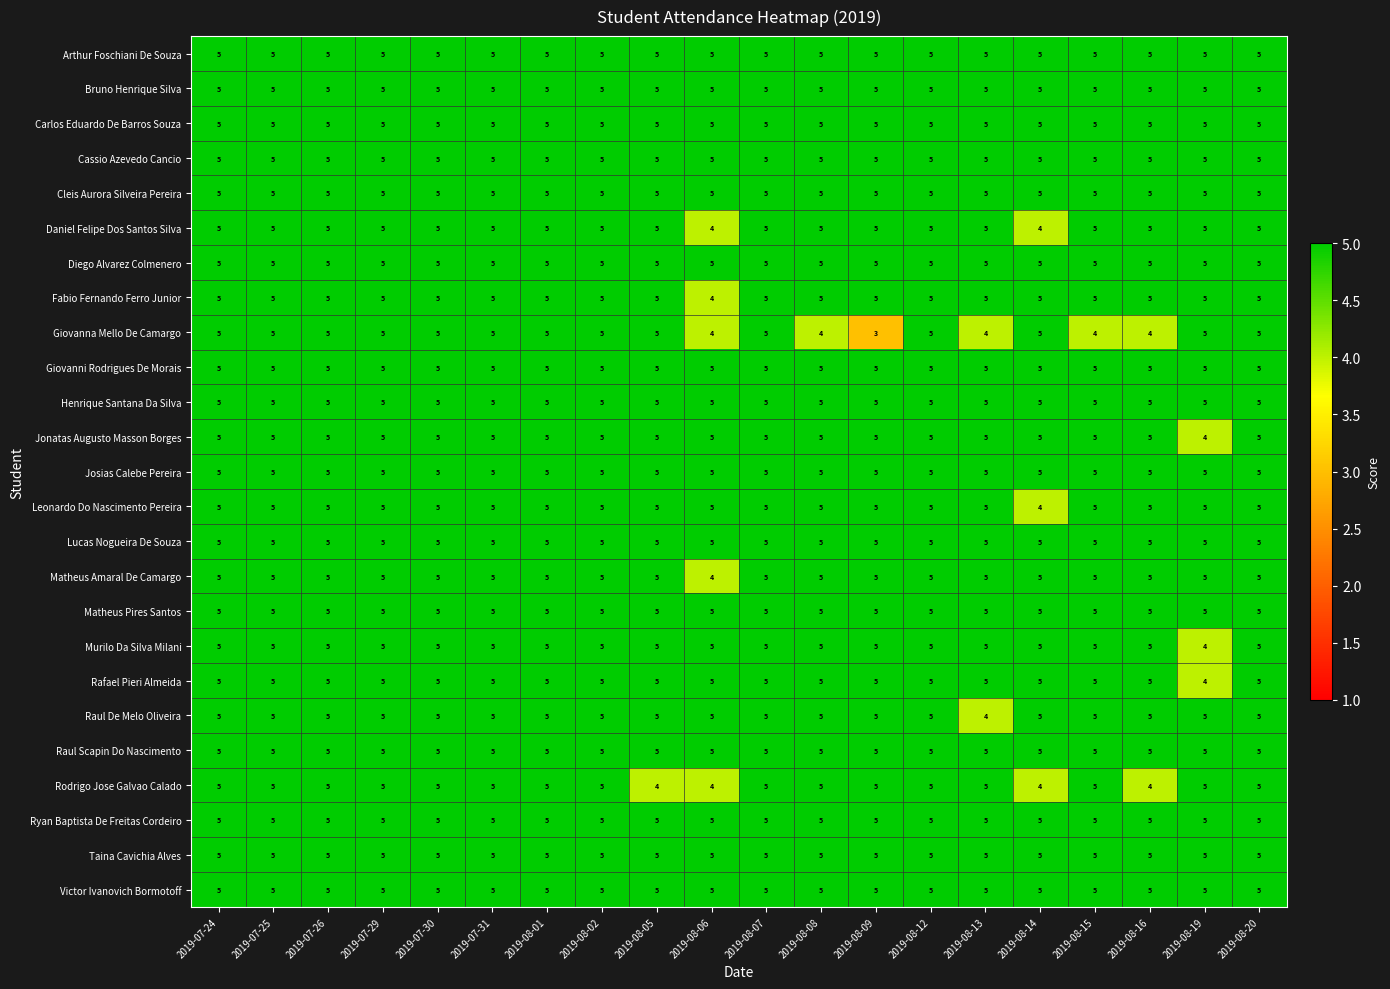

What is the minimum value shown in the chart?

3